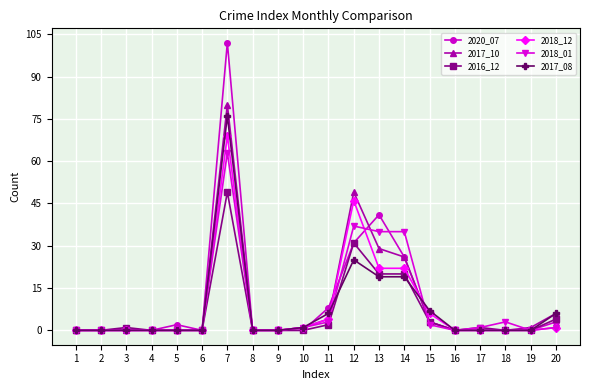

How many lines are shown in the chart?

6